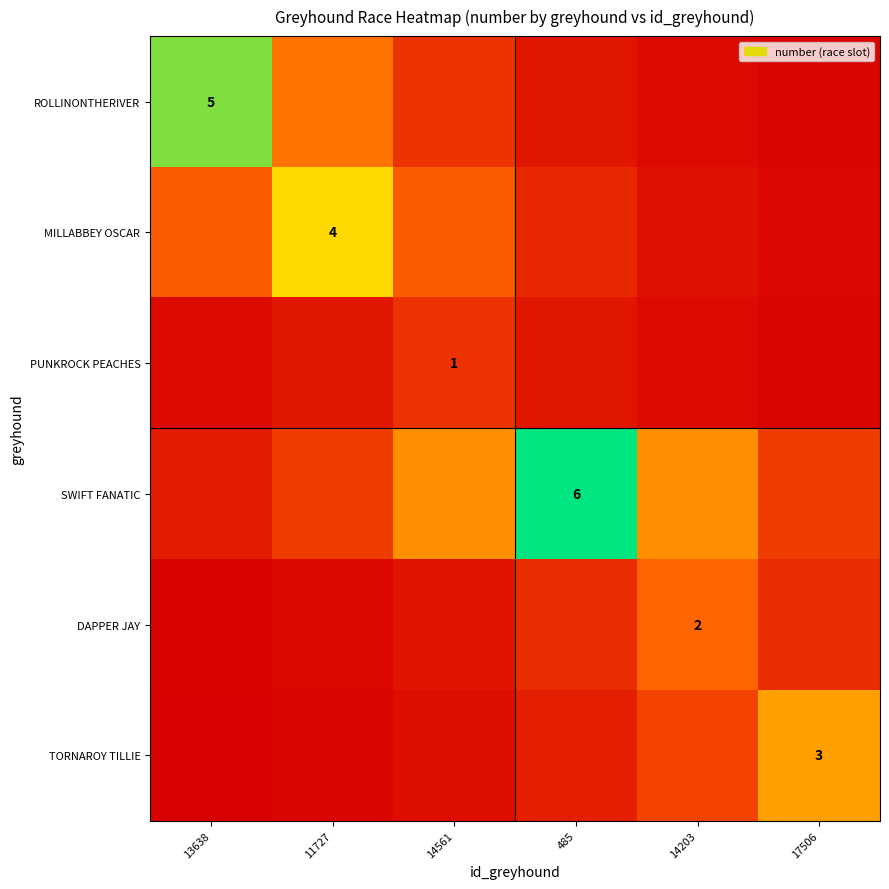

At which label does DAPPER JAY reach its peak?

14203